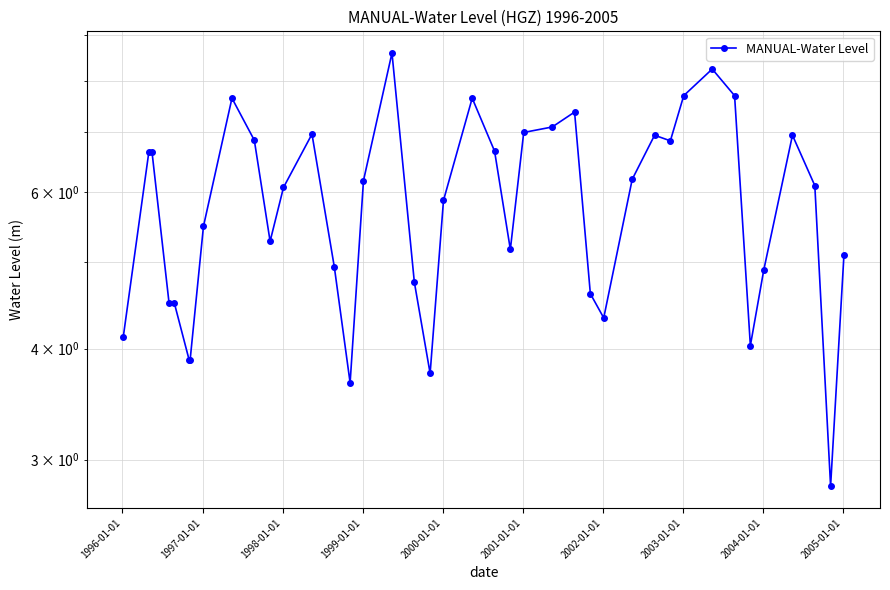

Reading right to left, what are all the values shown in this chart?

5.1	2.8	6.1	6.9	4.9	4.0	7.7	8.2	7.7	6.8	6.9	6.2	4.3	4.6	7.4	7.1	7.0	5.2	6.7	7.7	5.9	3.8	4.8	8.6	6.2	3.7	4.9	7.0	6.1	5.3	6.9	7.7	5.5	3.9	3.9	4.5	4.5	6.7	6.7	4.1